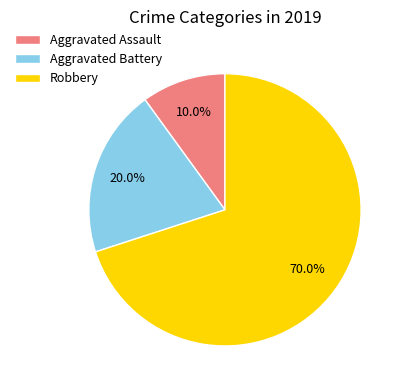

Rank the categories by value from lowest to highest.

Aggravated Assault, Aggravated Battery, Robbery